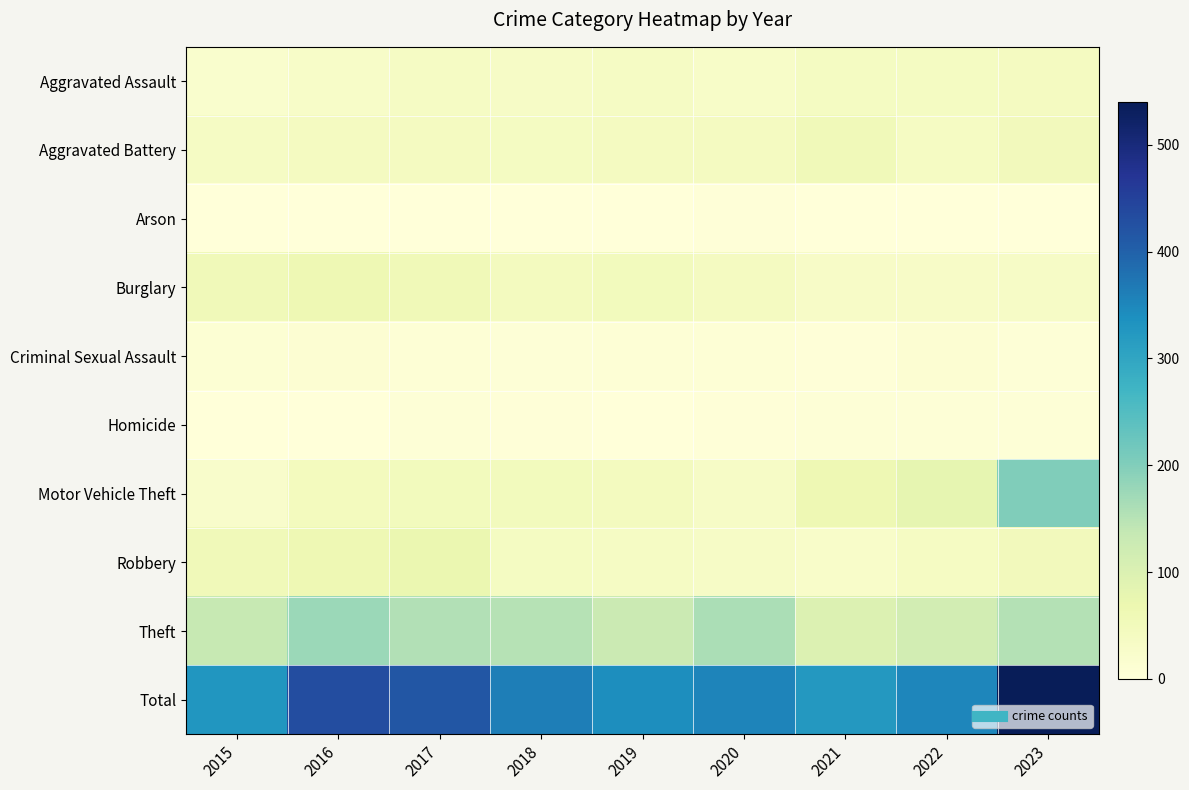

How many distinct data groups are displayed?

10